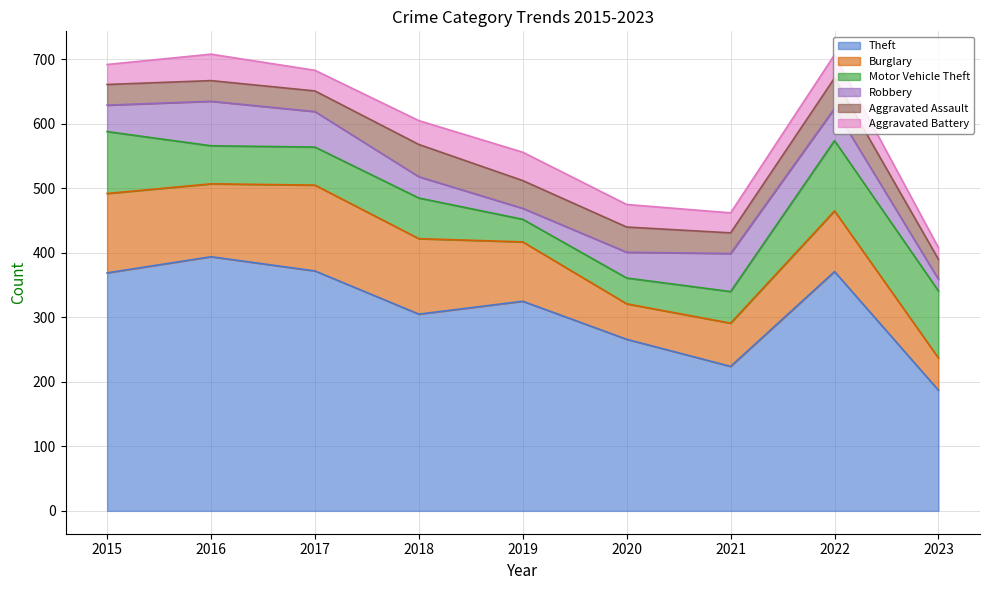

Does the chart have visible grid lines?

Yes